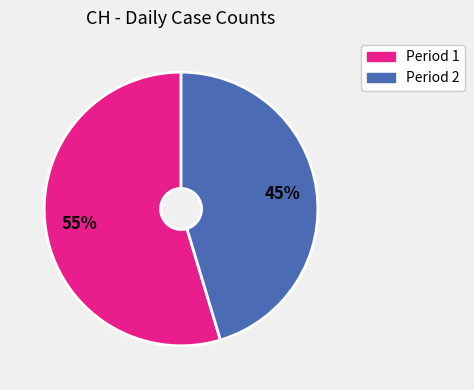

To the nearest percent, what is the average slice percentage?

50%